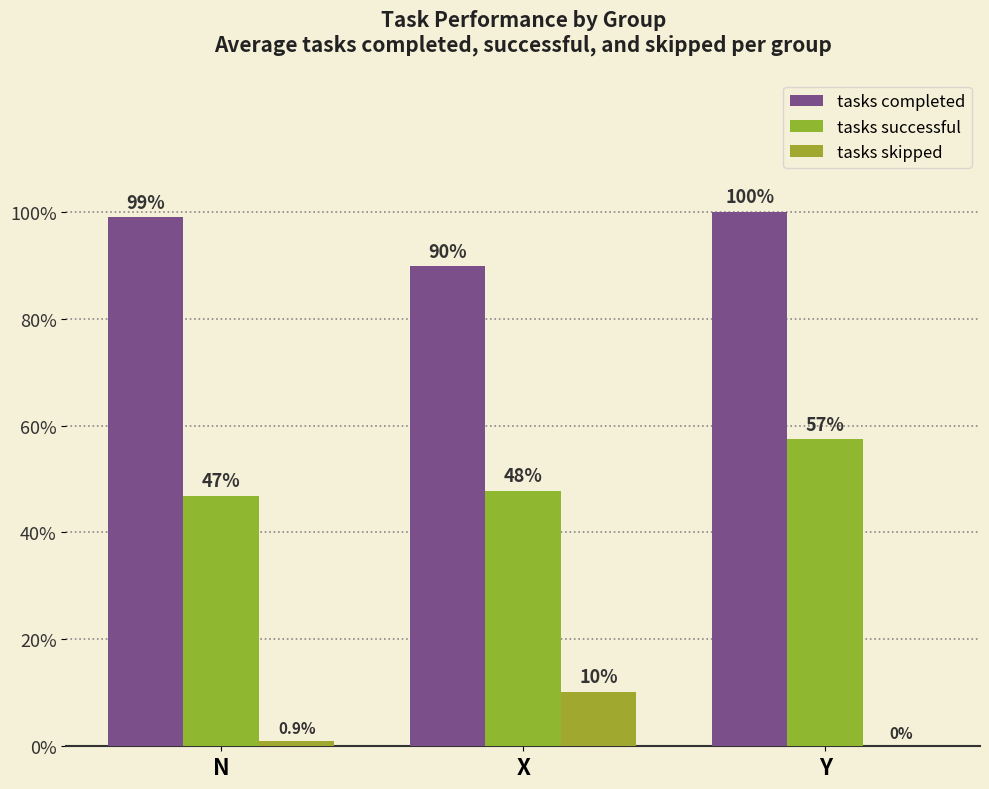

Are the bars grouped side by side (vs. stacked)?

Yes